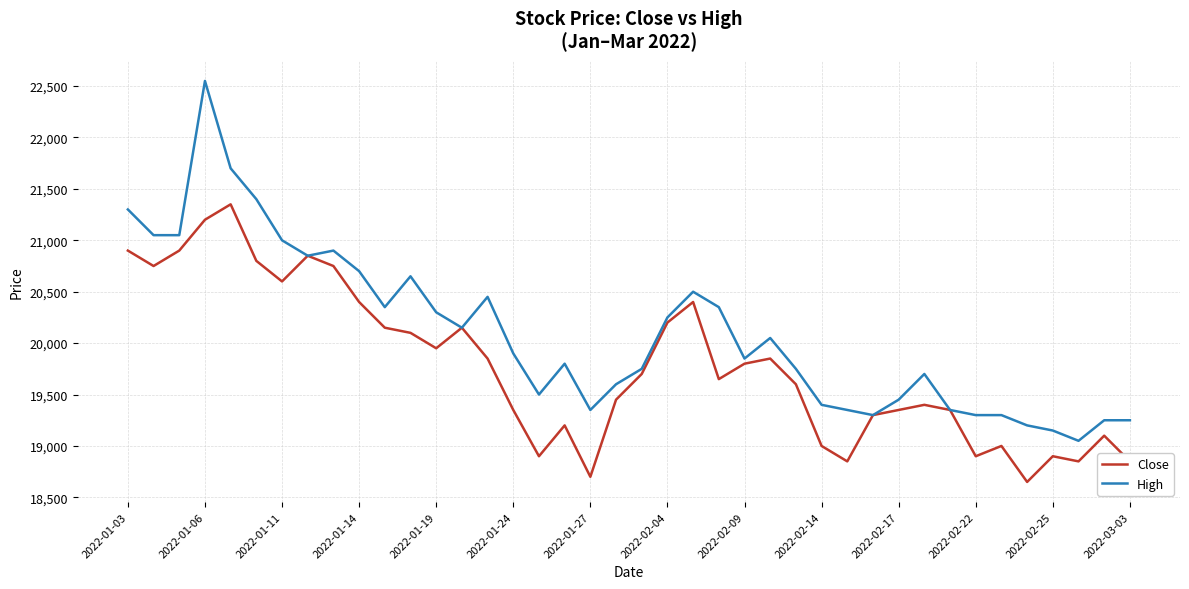

What are all the series names shown in the legend?

Close, High